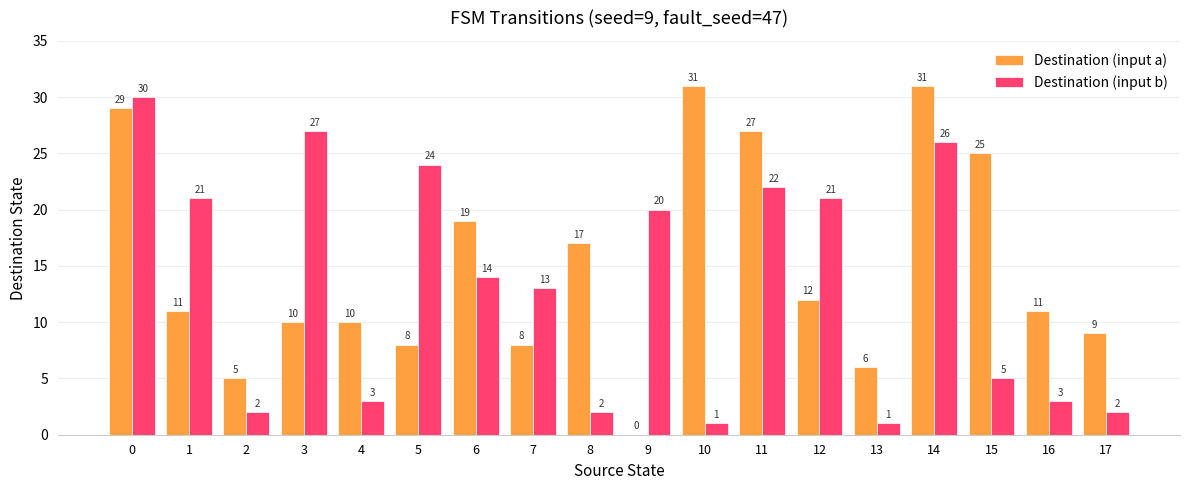

Is the value of Destination (input a) at 4 greater than the value of Destination (input b) at 4?

Yes